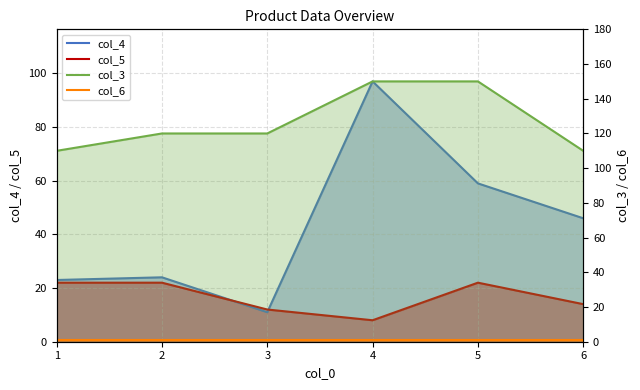

What are all the series names shown in the legend?

col_4, col_5, col_3, col_6